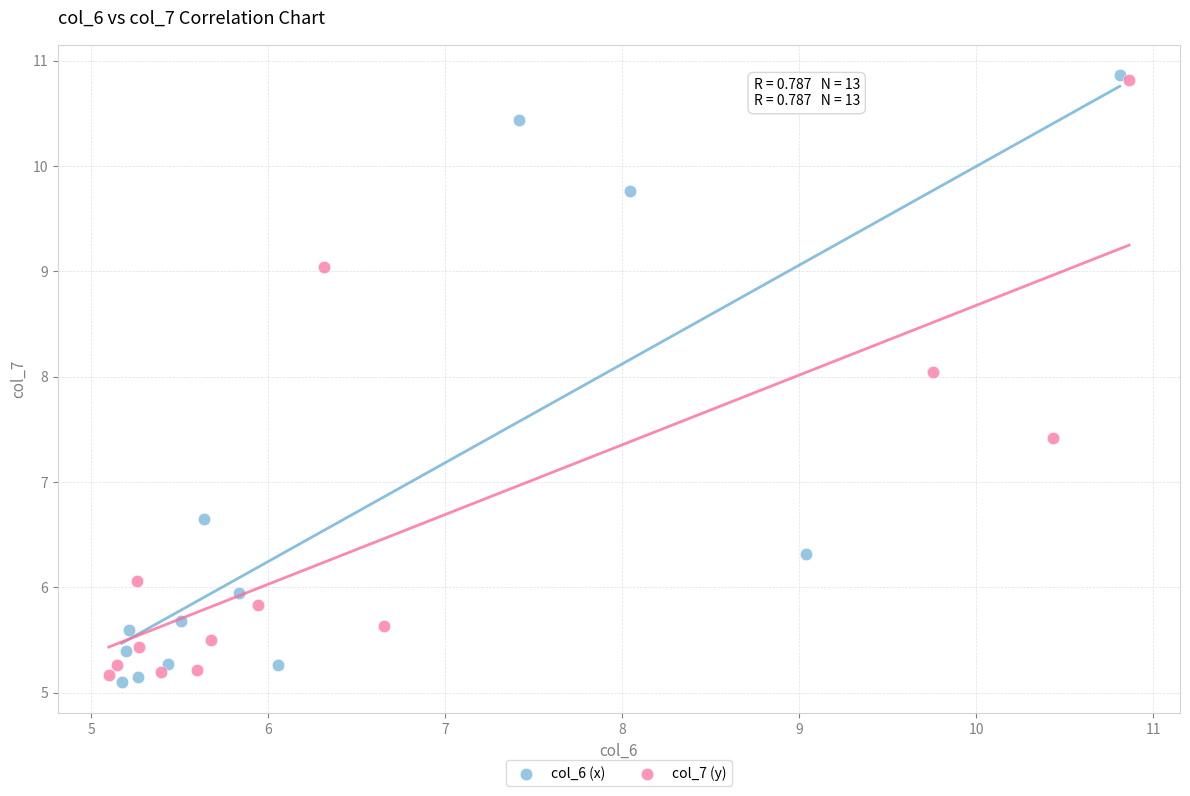

Which series contains the highest Y value?

col_6 (x)